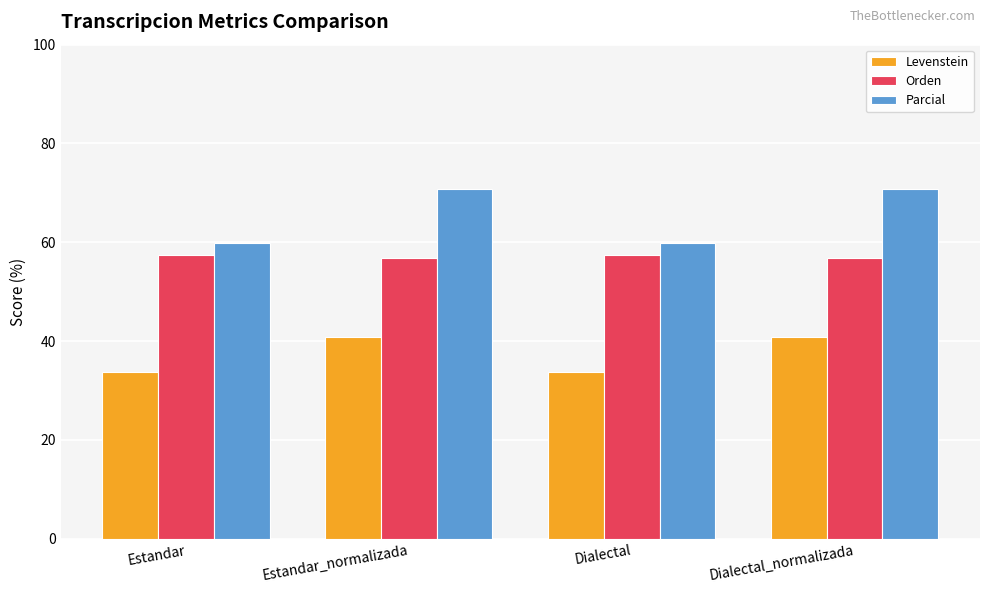

At which label does Parcial first exceed 70?

Estandar_normalizada